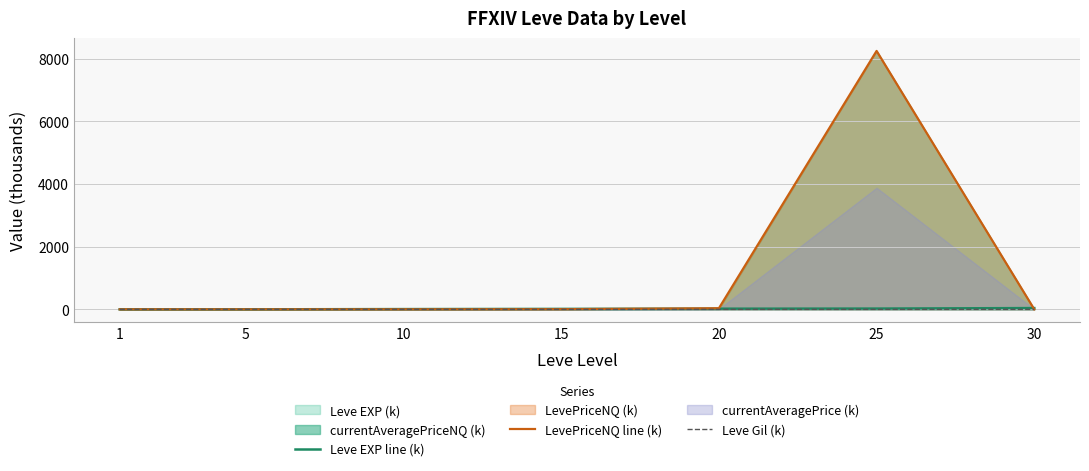

Reading left to right, extract all data points from this chart.

Leve EXP line (k): 0.8	1.4	8.9	14.9	21.6	25.2	41.4
LevePriceNQ line (k): 0.7	0.7	1.6	6.0	36.0	8250.2	1.4
Leve Gil (k): 0.1	0.2	0.2	0.2	0.3	0.3	0.4